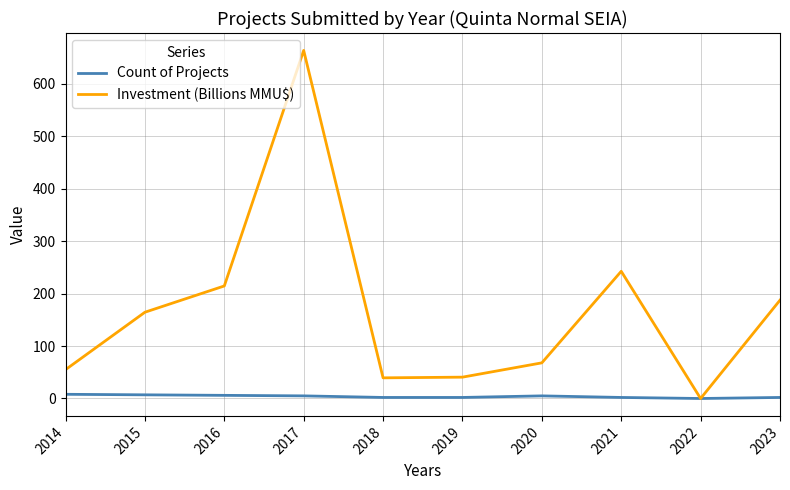

Rank the series at 2023 from highest to lowest value.

Investment (Billions MMU$), Count of Projects